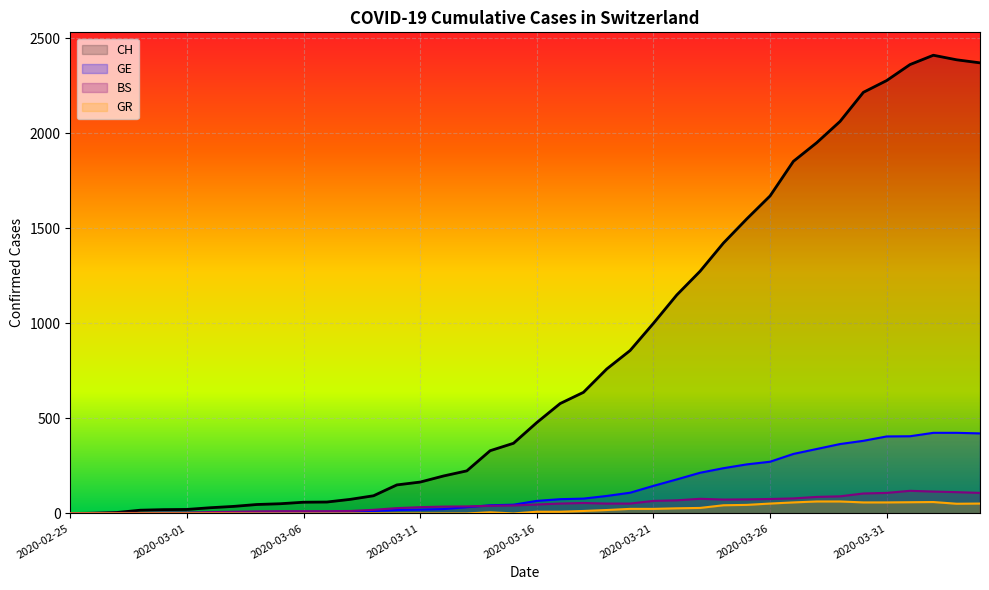

True or false: GR and CH cross at least once.

False